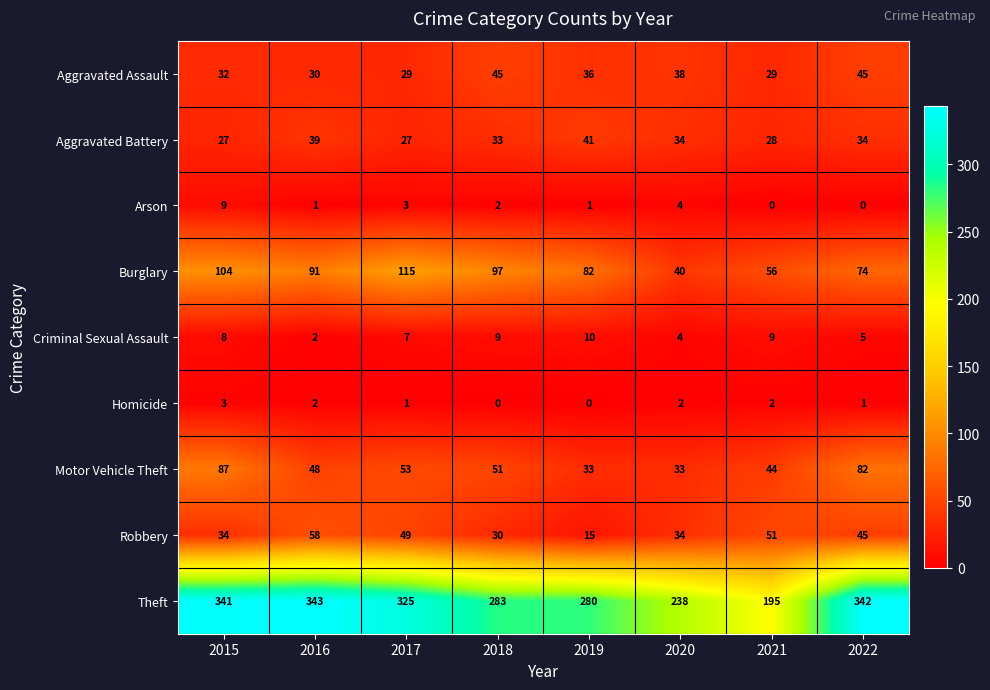

Rank the series by their maximum value, from lowest to highest.

Homicide, Arson, Criminal Sexual Assault, Aggravated Battery, Aggravated Assault, Robbery, Motor Vehicle Theft, Burglary, Theft